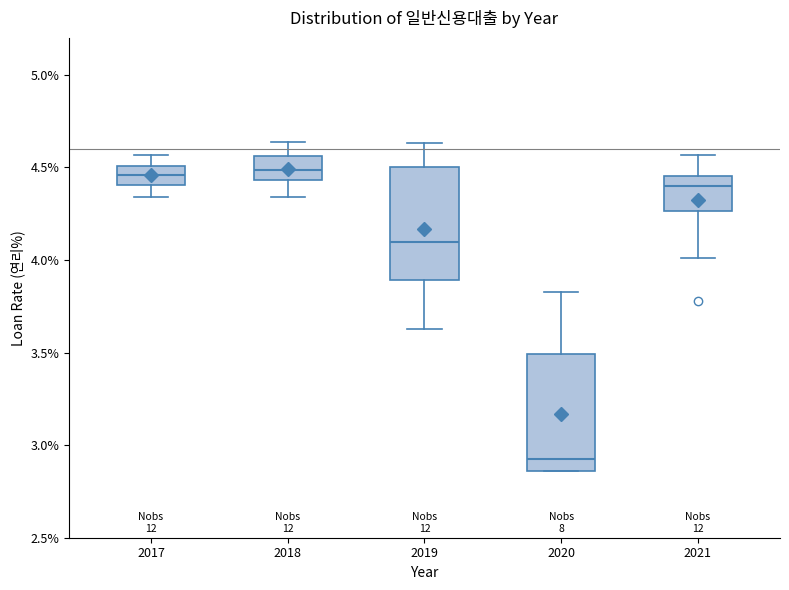

Reading left to right, read every box against the y-axis: the position of its median line, the range the box covers, and the ends of its whiskers. The values are not printed on the chart, so give them approximately, as read against the axis.

2017: median 4.45, box 4.40 to 4.50, whiskers 4.35 to 4.55
2018: median 4.50, box 4.45 to 4.55, whiskers 4.35 to 4.65
2019: median 4.10, box 3.90 to 4.50, whiskers 3.65 to 4.65
2020: median 2.95, box 2.85 to 3.50, whiskers 2.85 to 3.85
2021: median 4.40, box 4.25 to 4.45, whiskers 4.00 to 4.55